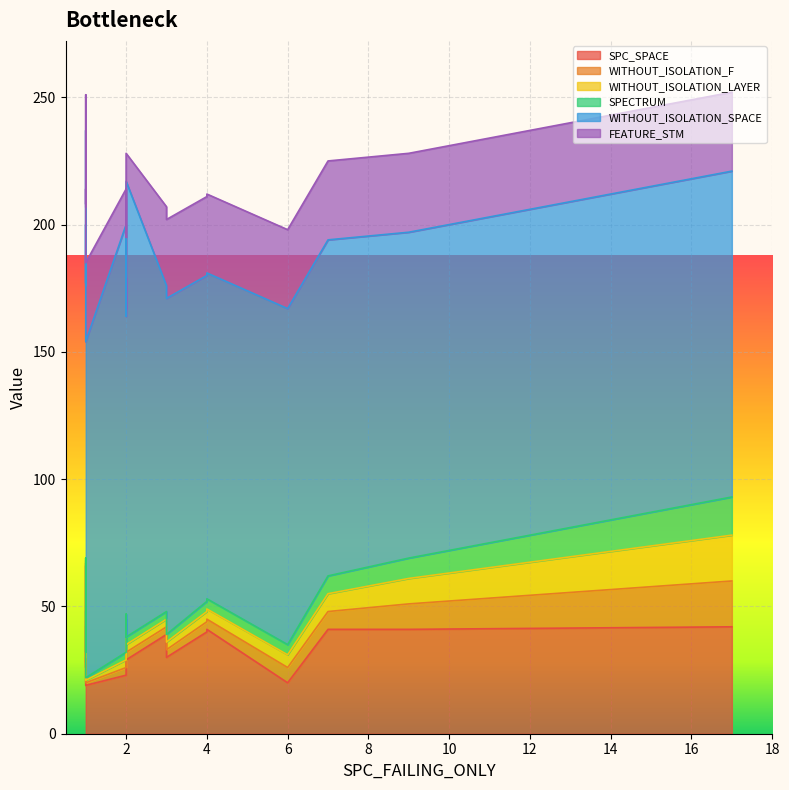

What is the sum of the WITHOUT_ISOLATION_SPACE values at 2 and 4?

260